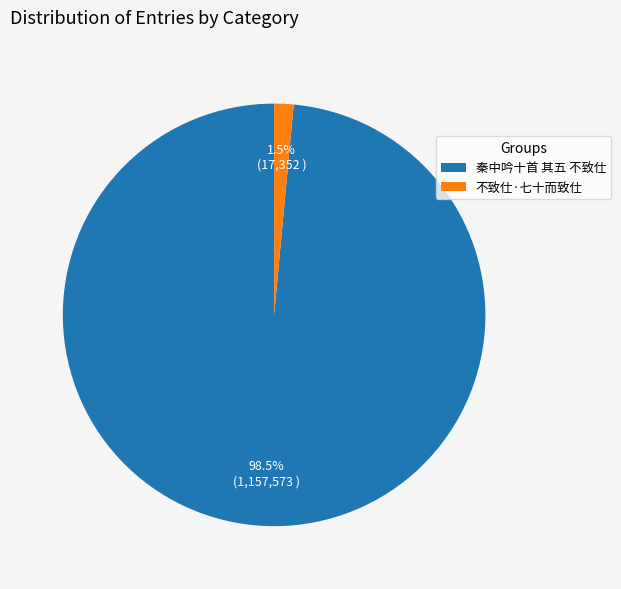

What percentage is NOT represented by 秦中吟十首 其五 不致仕?

1.5%